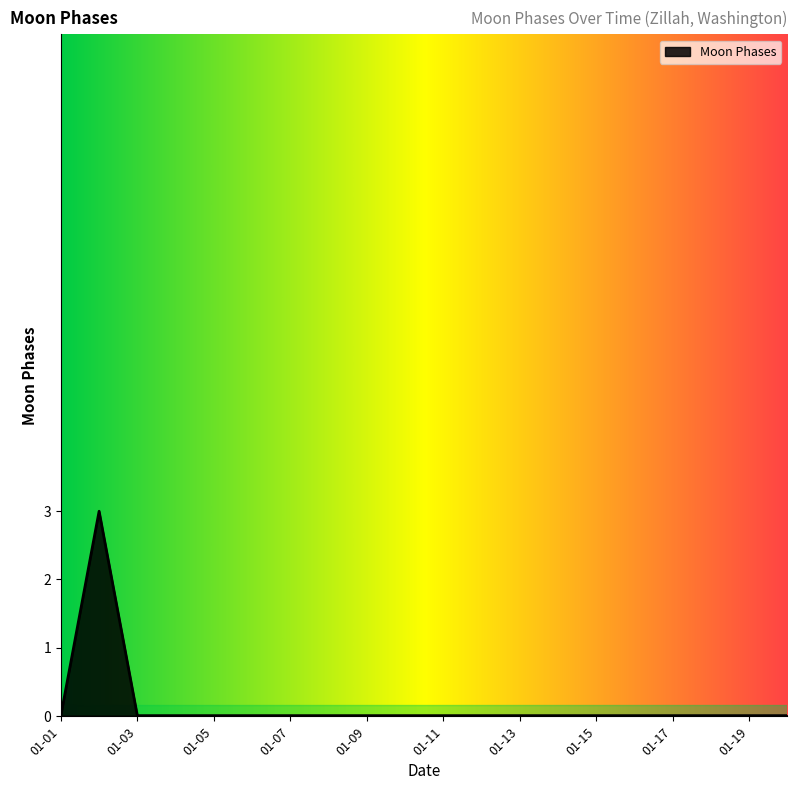

What is the difference between the maximum and minimum values?

3